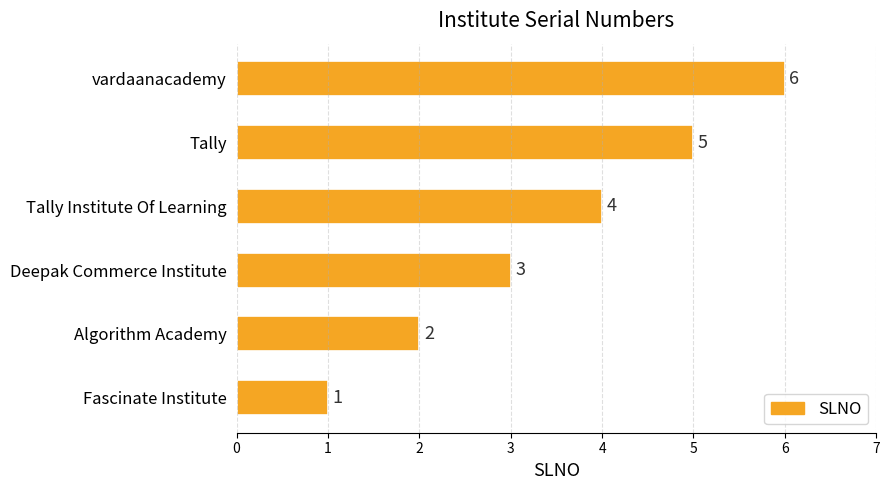

List the labels in order of value, smallest first.

Fascinate Institute, Algorithm Academy, Deepak Commerce Institute, Tally Institute Of Learning, Tally, vardaanacademy